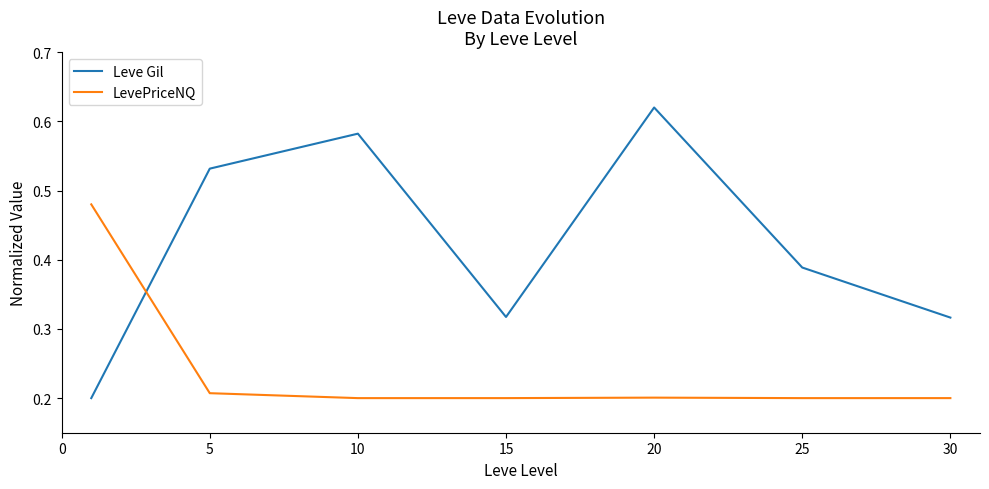

Which series has the largest range (max minus min)?

Leve Gil